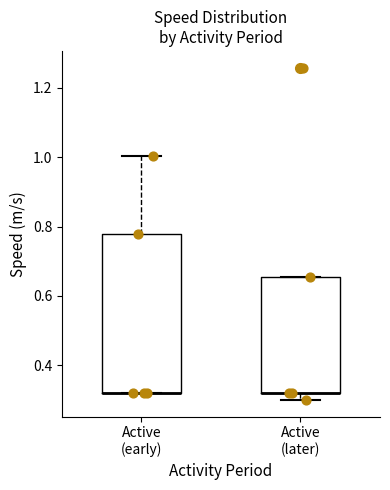

Reading left to right, read every box against the y-axis: the position of its median line, the range the box covers, and the ends of its whiskers. The values are not printed on the chart, so give them approximately, as read against the axis.

Active (early): median 0.32 (drawn on the box's lower edge), box 0.32 to 0.78, whiskers 0.32 to 1.00
Active (later): median 0.32 (drawn on the box's lower edge), box 0.32 to 0.66, whiskers 0.30 to 0.66